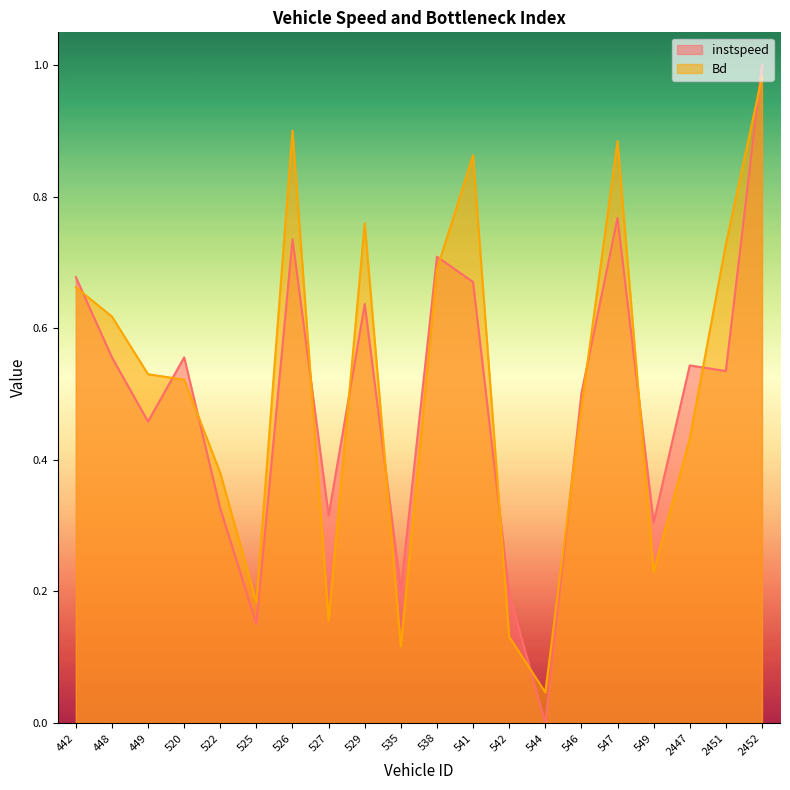

What is the maximum value shown in the chart?

1.0